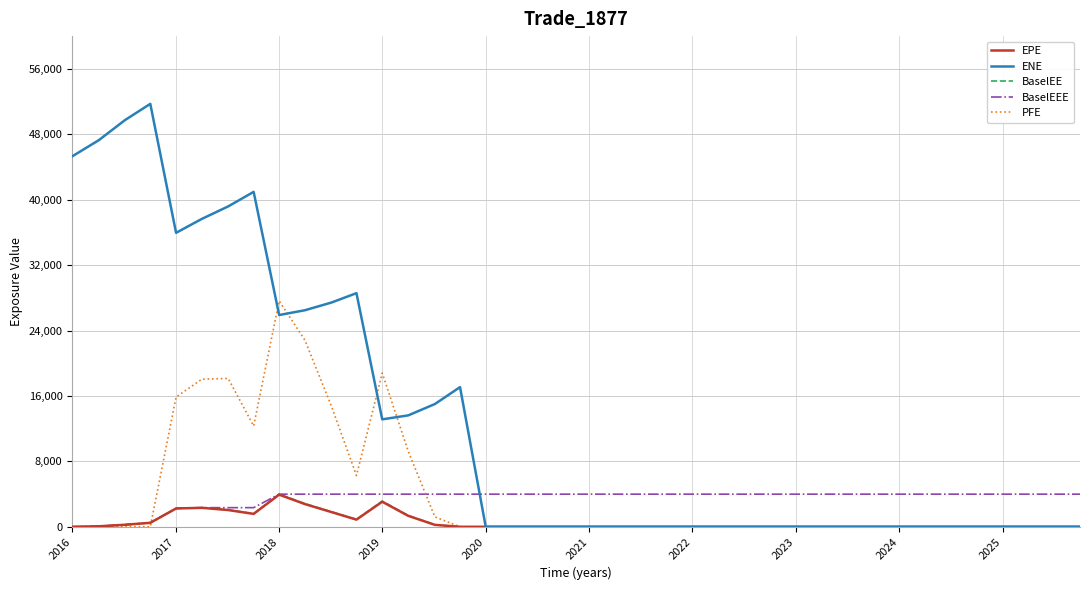

True or false: EPE has more than 2 points higher than both neighbors.

True